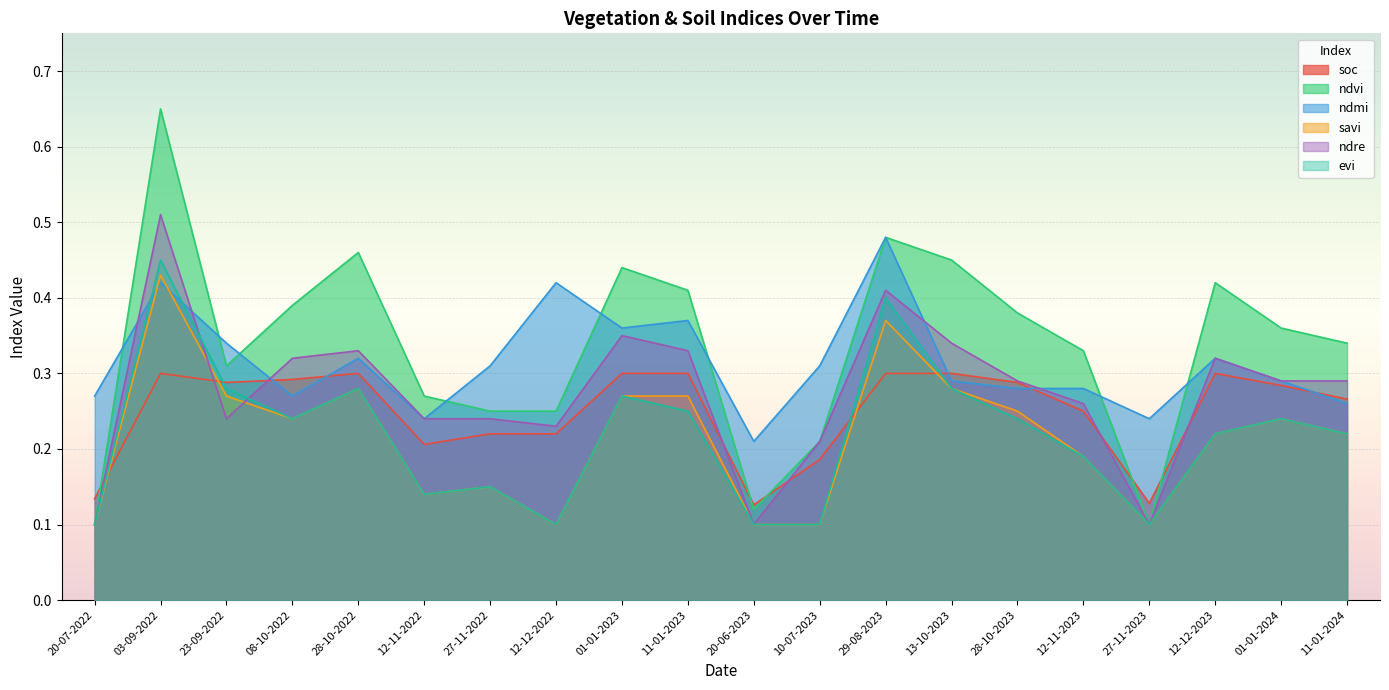

Where is ndre nearest to the value 0?

20-07-2022